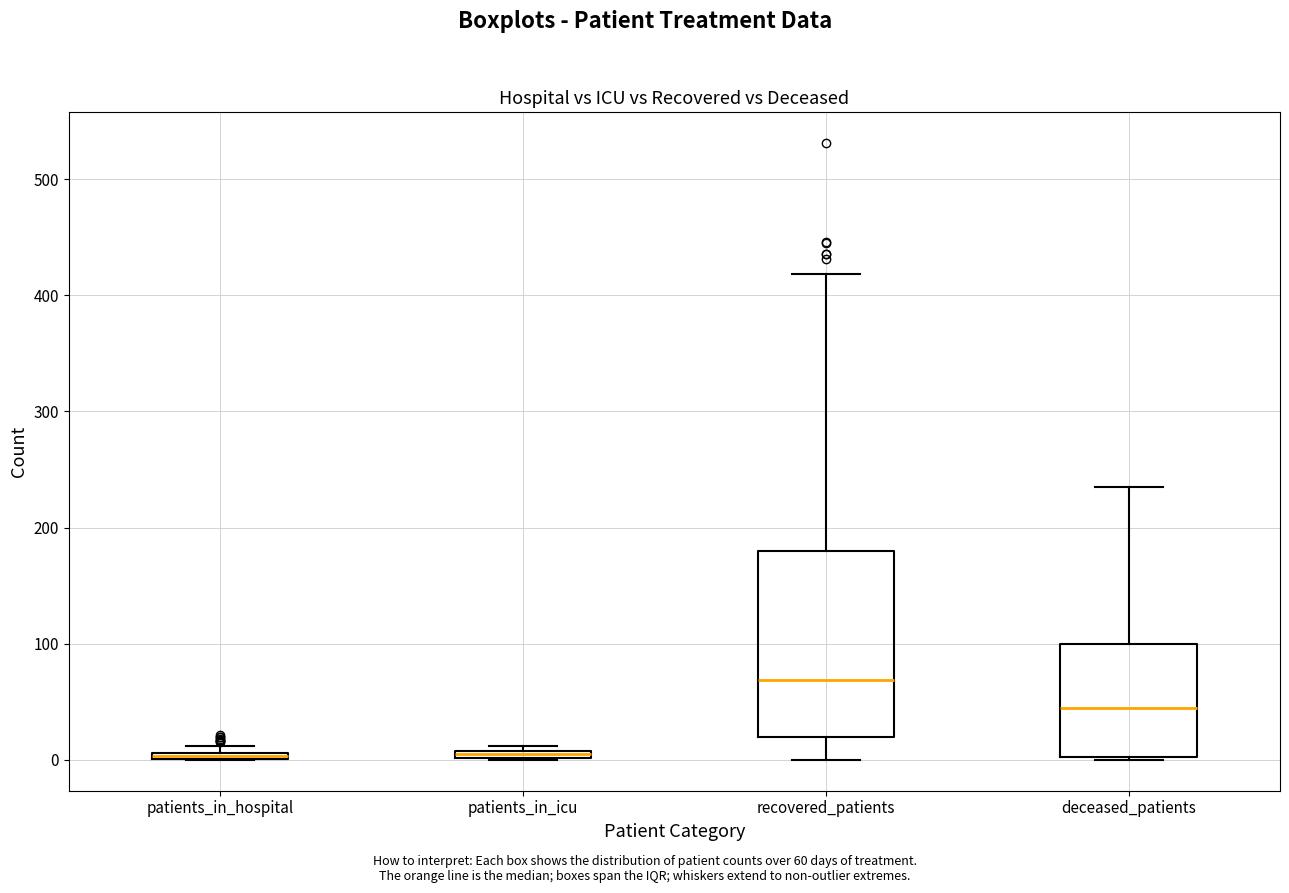

Comparing the boxes themselves (not the whiskers), which one is the tallest?

recovered_patients